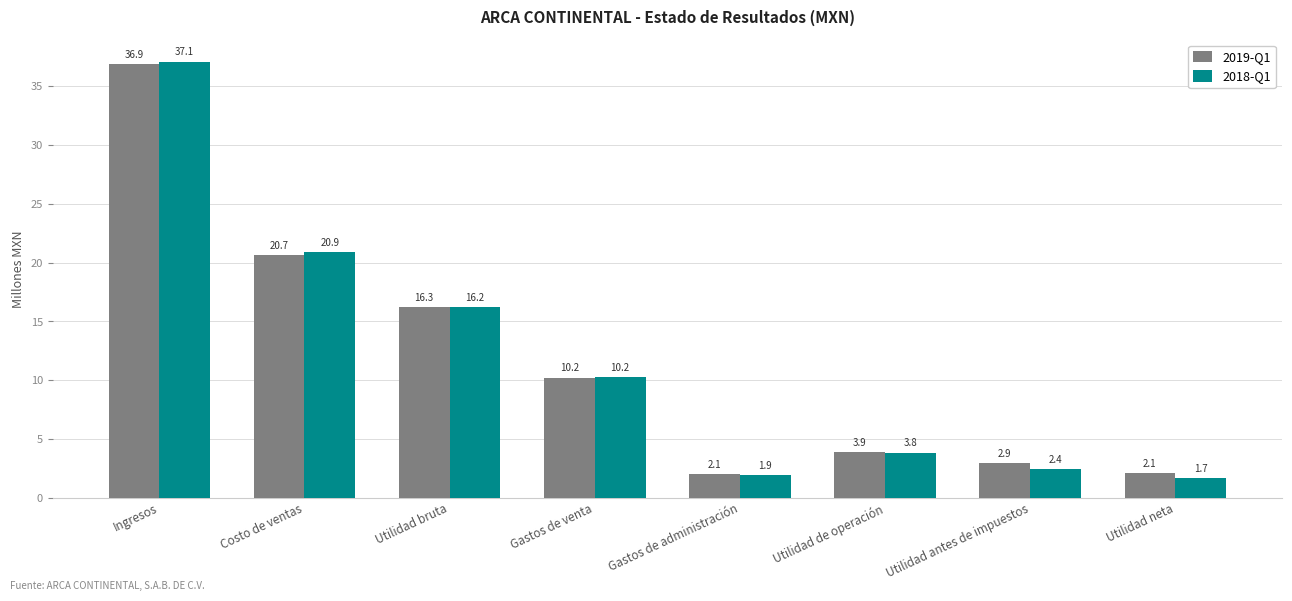

Are the bars grouped side by side (vs. stacked)?

Yes